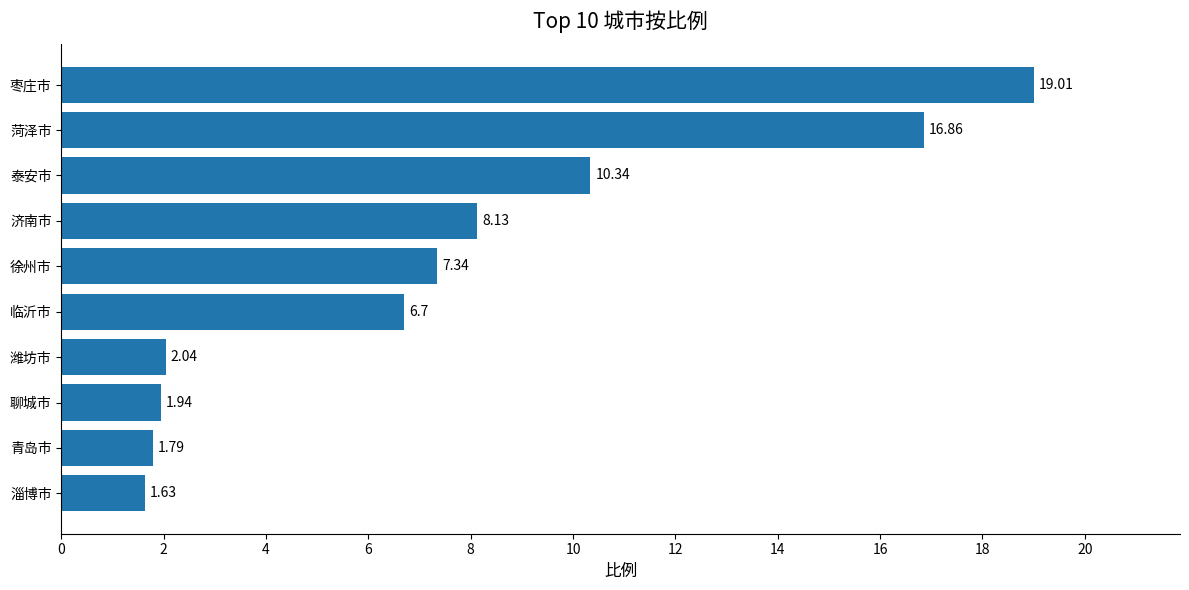

What is the greatest value displayed?

19.0